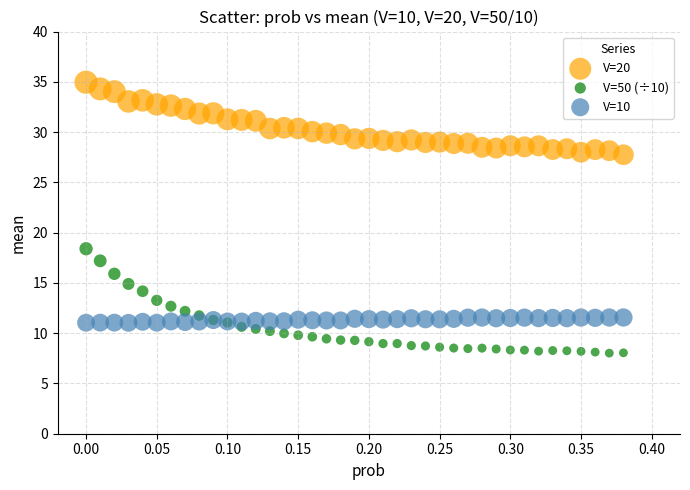

Across all series, what Y value is closest to 21?

18.4